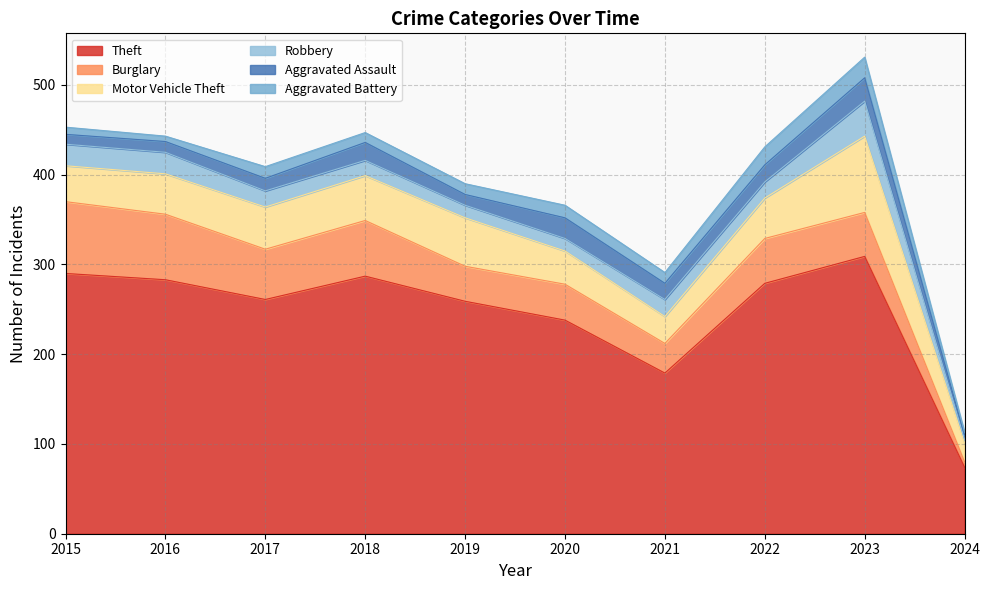

True or false: Aggravated Assault has a value of 26 at 2023.

True